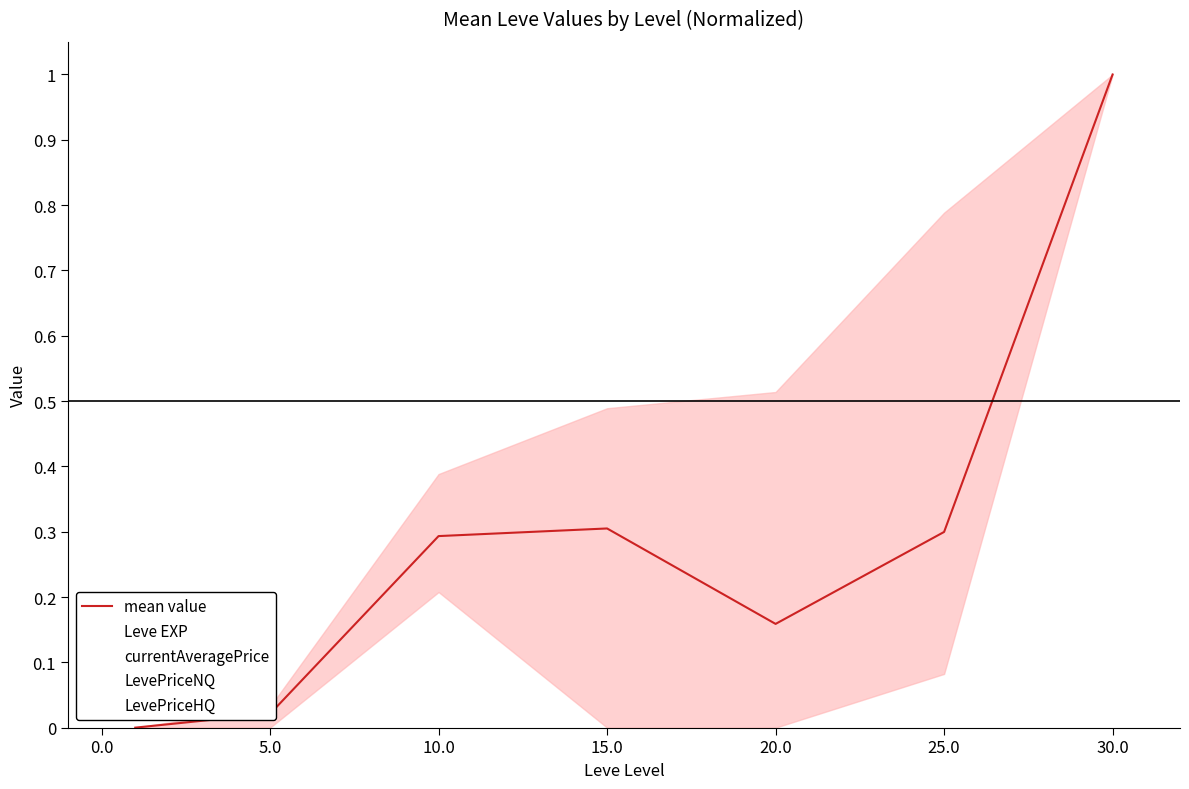

Reading left to right, extract all data points from this chart.

0.0	0.0	0.3	0.3	0.2	0.3	1.0